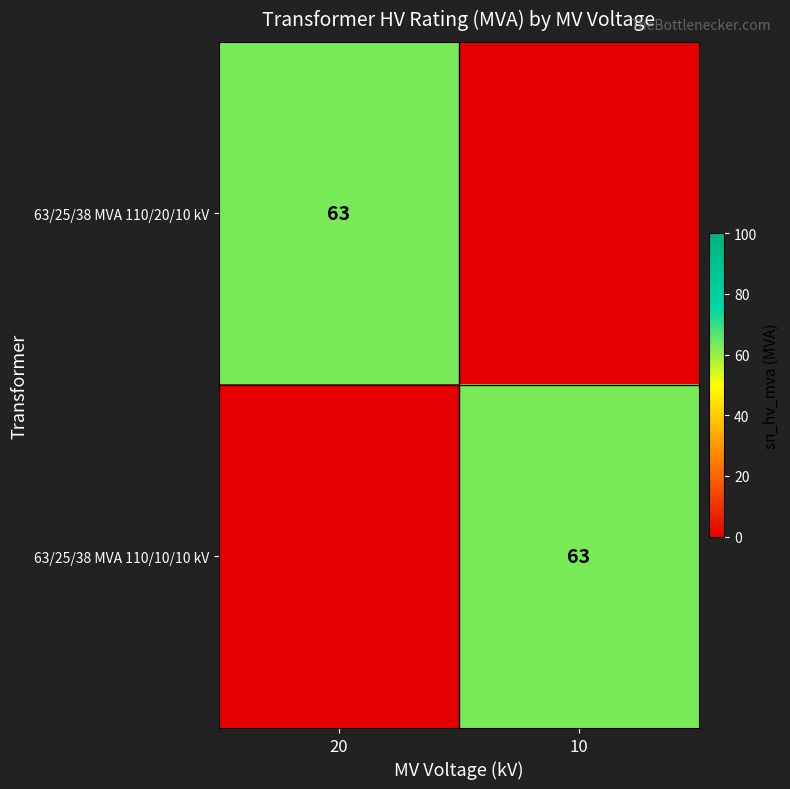

Is it true that 63/25/38 MVA 110/10/10 kV equals 63 at 10?

True